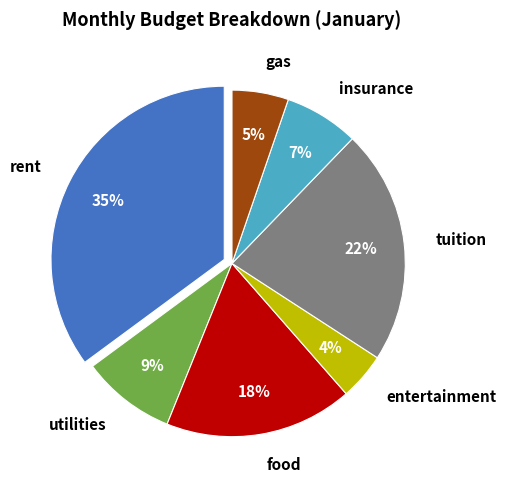

Is it true that tuition is 22% of the pie?

True